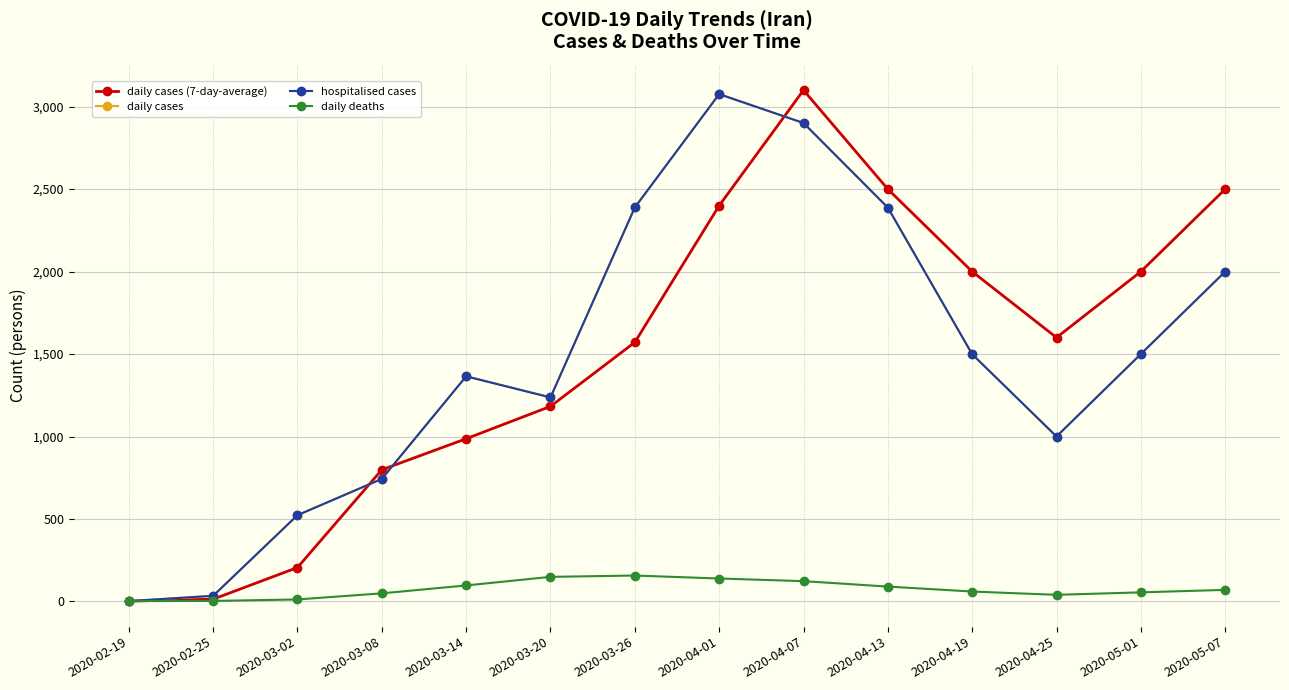

Is this an area chart (filled region under the line)?

No